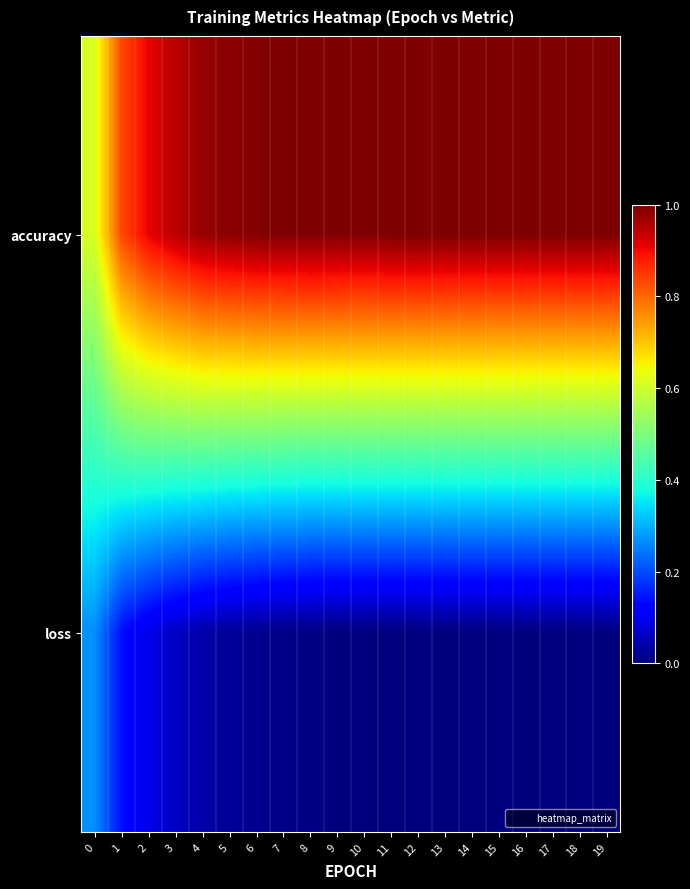

What is the greatest value displayed?

1.0